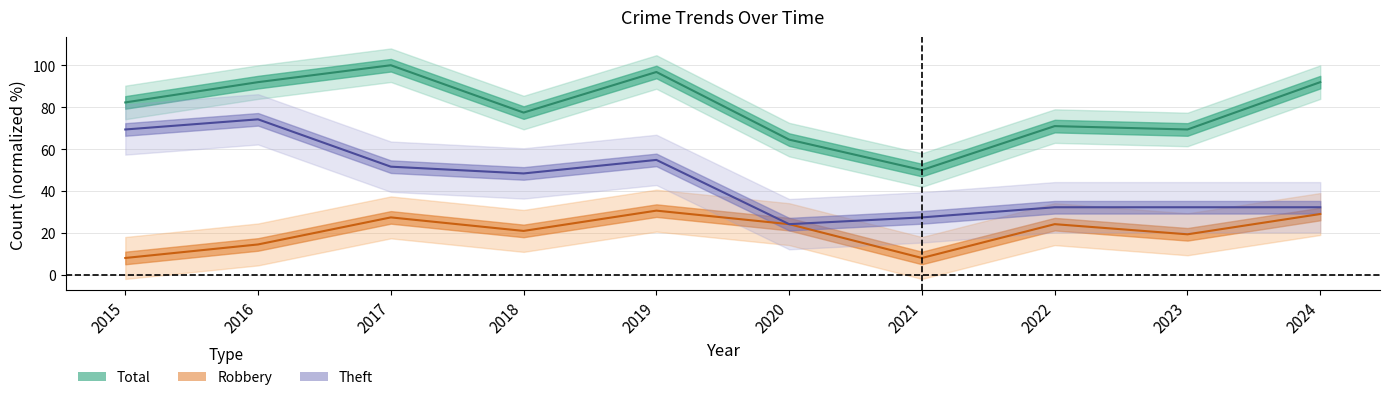

True or false: Robbery (normalized) and Theft (normalized) intersect in this chart.

False